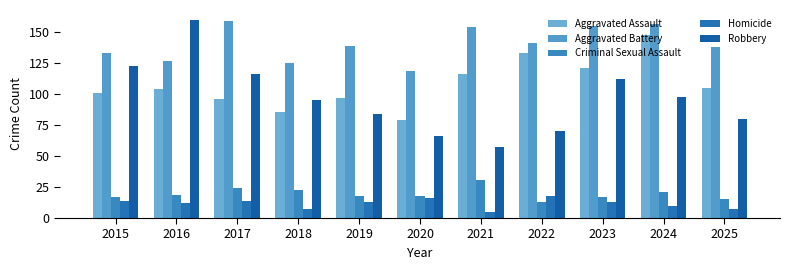

At which label does Criminal Sexual Assault first exceed 18?

2016